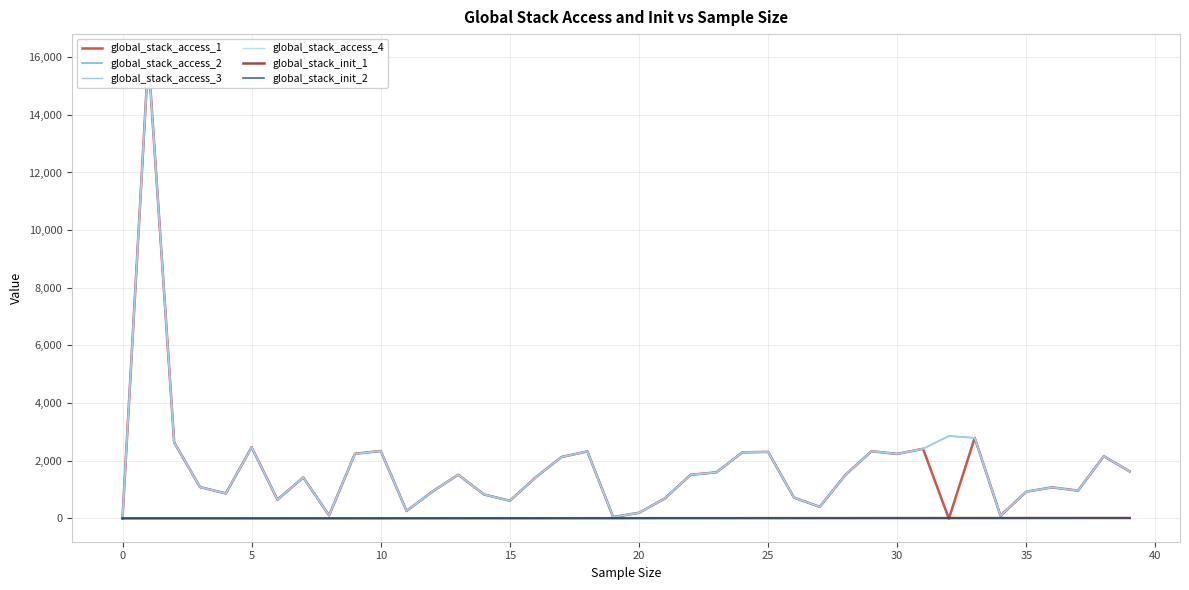

Is it true that global_stack_init_1 equals 16.6 at 37?

False